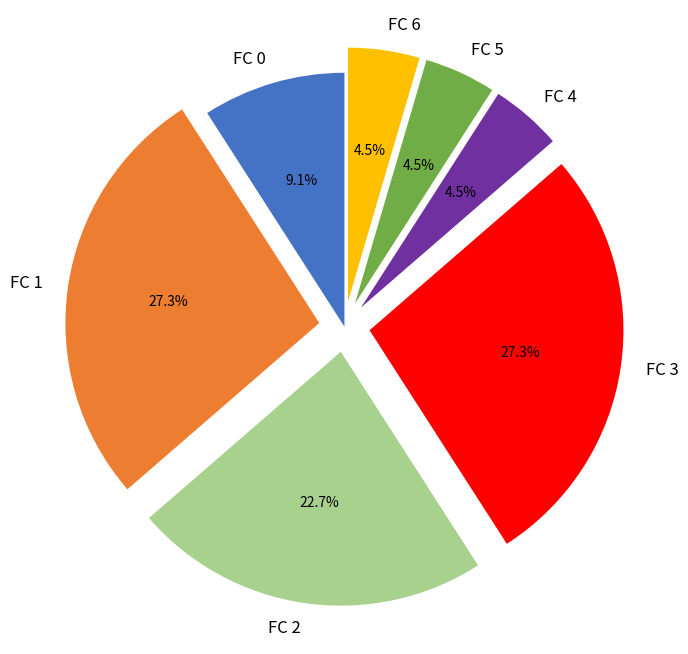

What percentage is the FC 0 slice, to the nearest percent?

9%